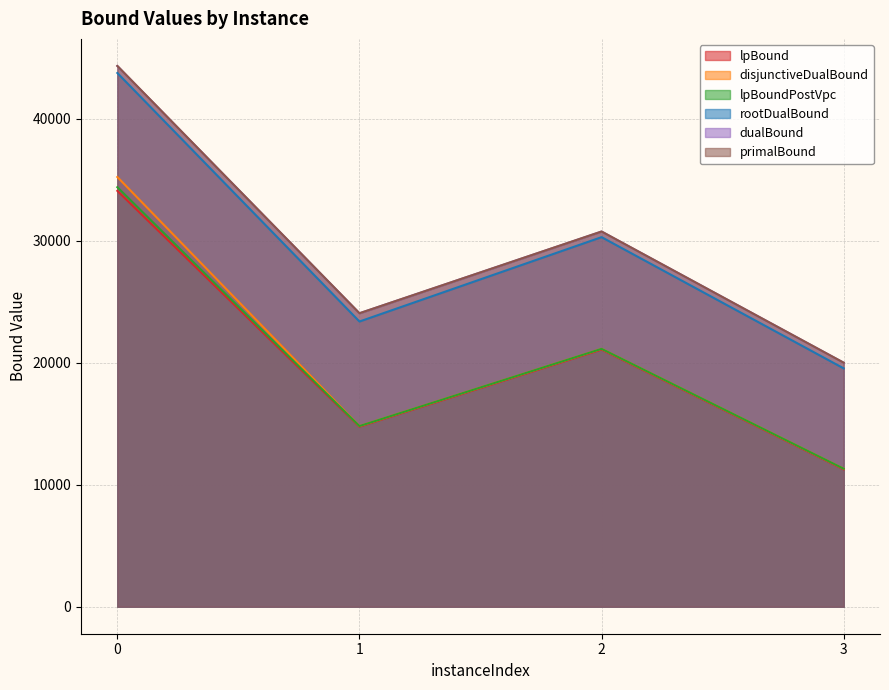

Where is the first local minimum for lpBound?

1